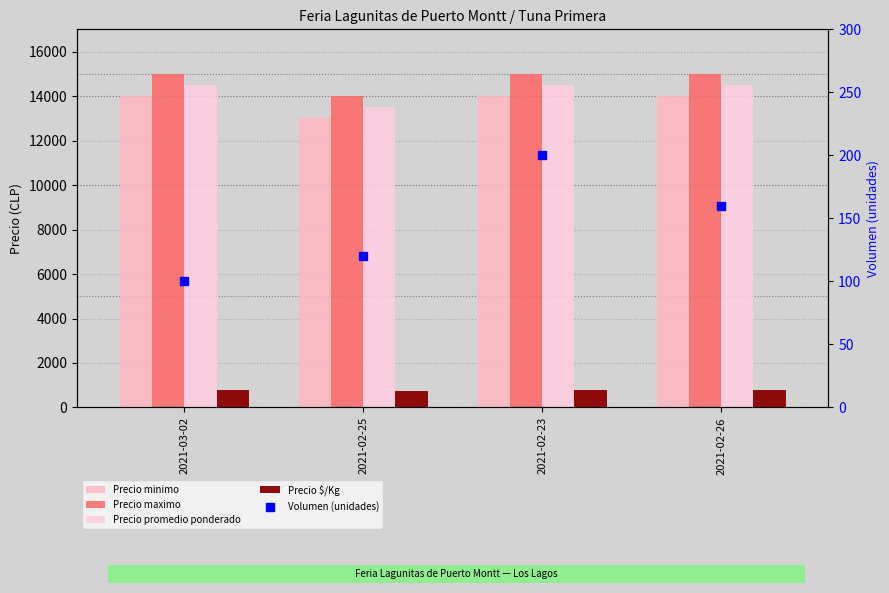

At how many categories does at least one series exceed 7172?

4